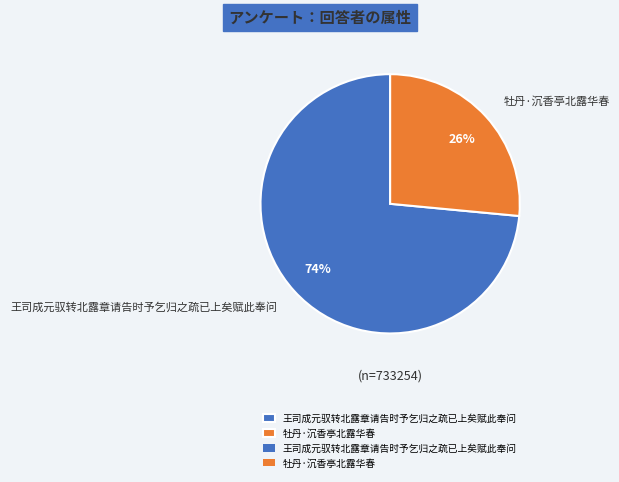

Which slice is the smallest?

牡丹·沉香亭北露华春